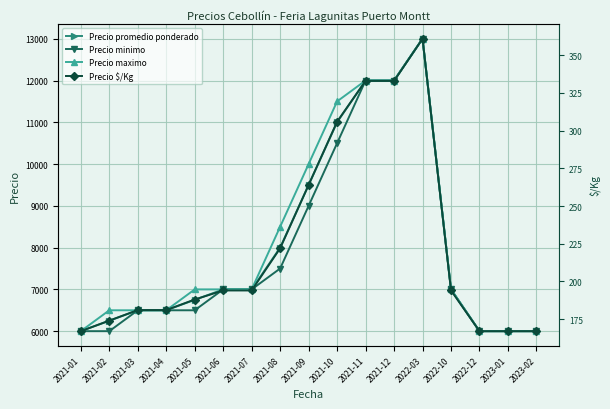

What is the difference between the maximum and minimum values in the Precio minimo series?

7000